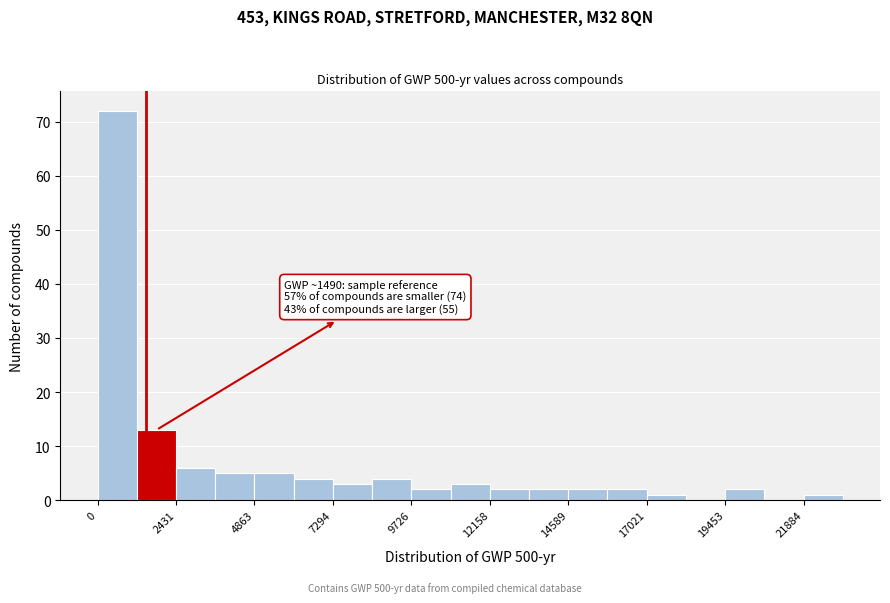

Read against the x-axis, roughly where is the centre of the tallest bar?

500